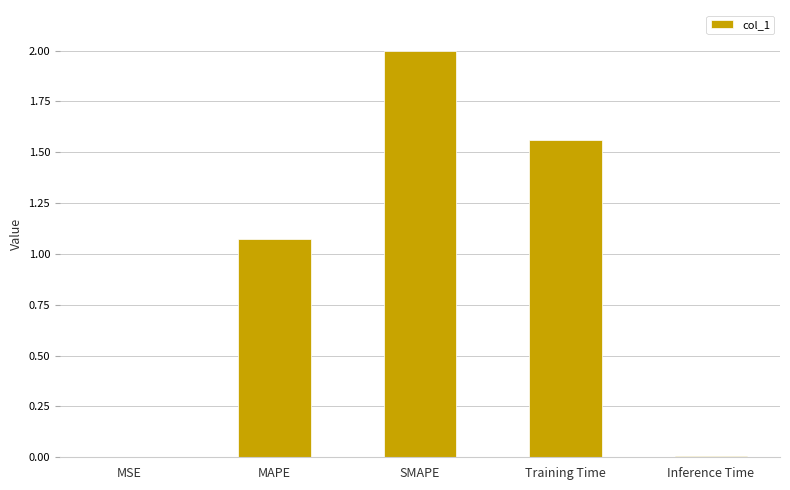

What is the change in value from MAPE to SMAPE?

+0.9